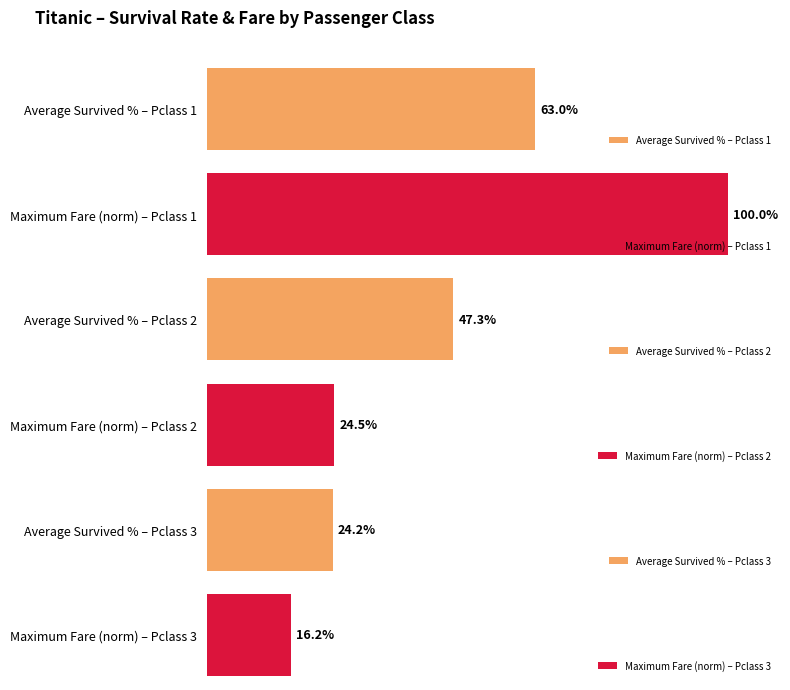

Is the value of Fare at 3 greater than the value of Age at 3?

No